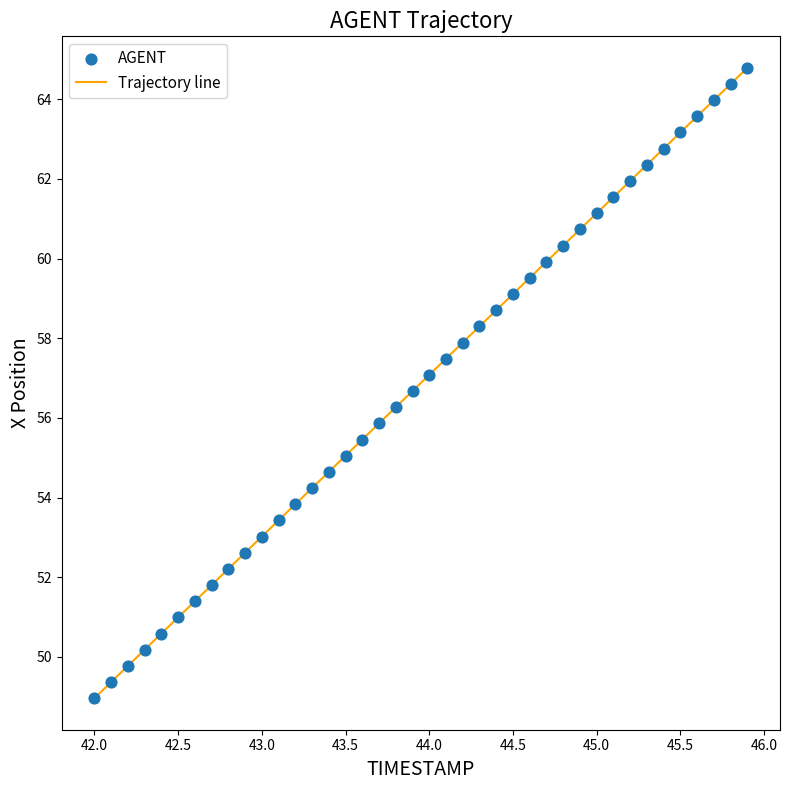

What is the greatest value displayed?

64.8